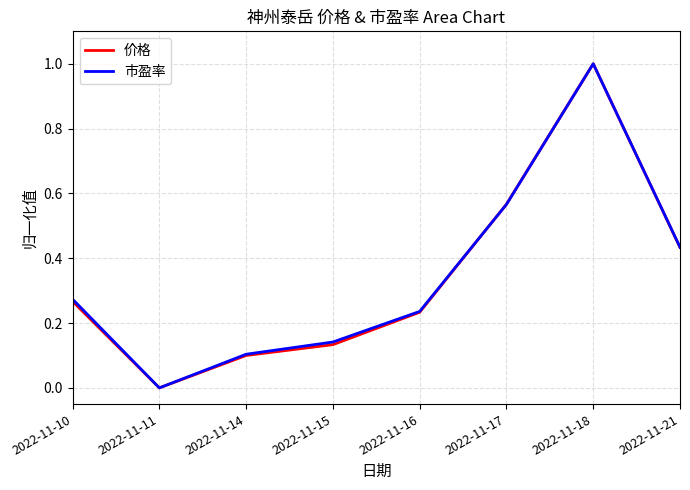

The value of 市盈率 at 2022-11-15 is 0.1. True or false?

True